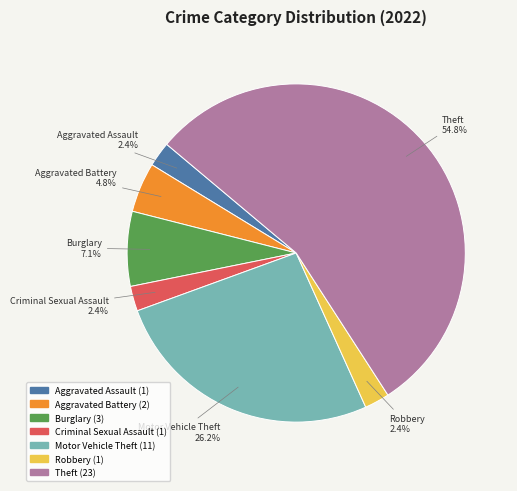

Which slice is the largest?

Theft